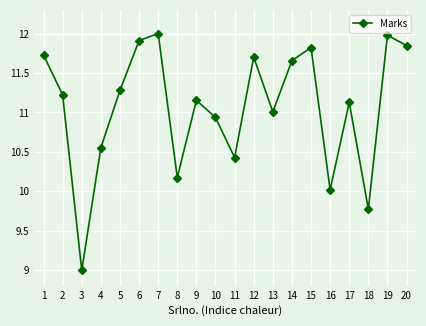

What is the change in value from 4 to 10?

+0.4